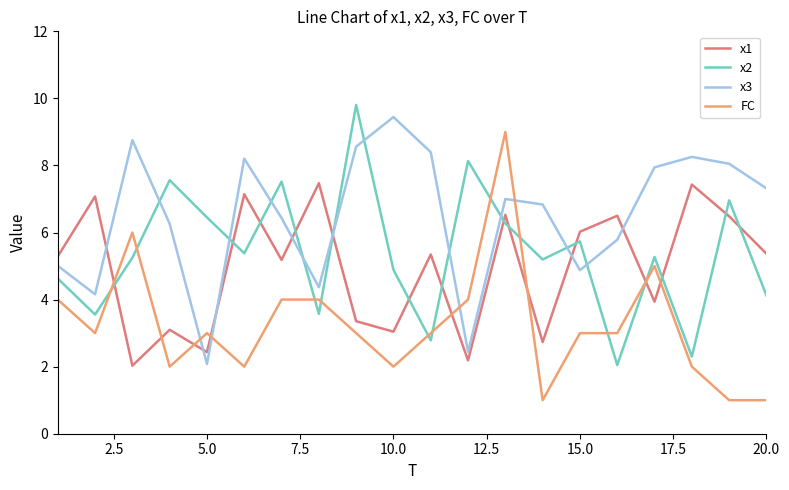

After their last crossing, which series has the higher values: FC or x2?

x2